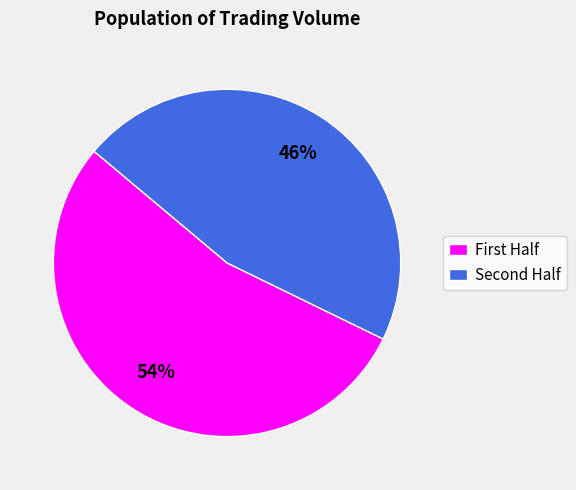

Which category has the biggest portion of the pie?

First Half